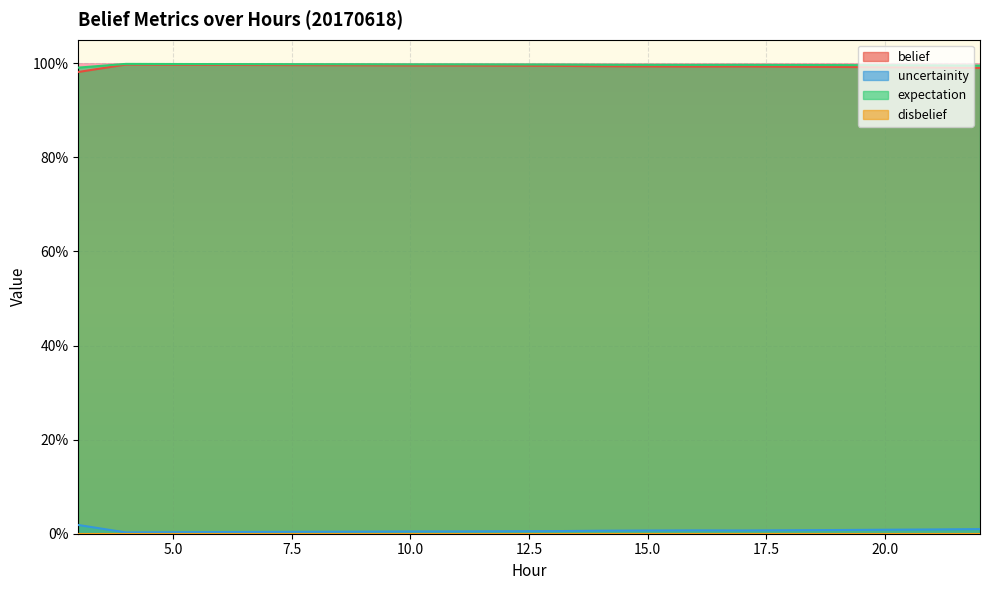

At 21, list the series in order from smallest to largest.

uncertainity, belief, expectation